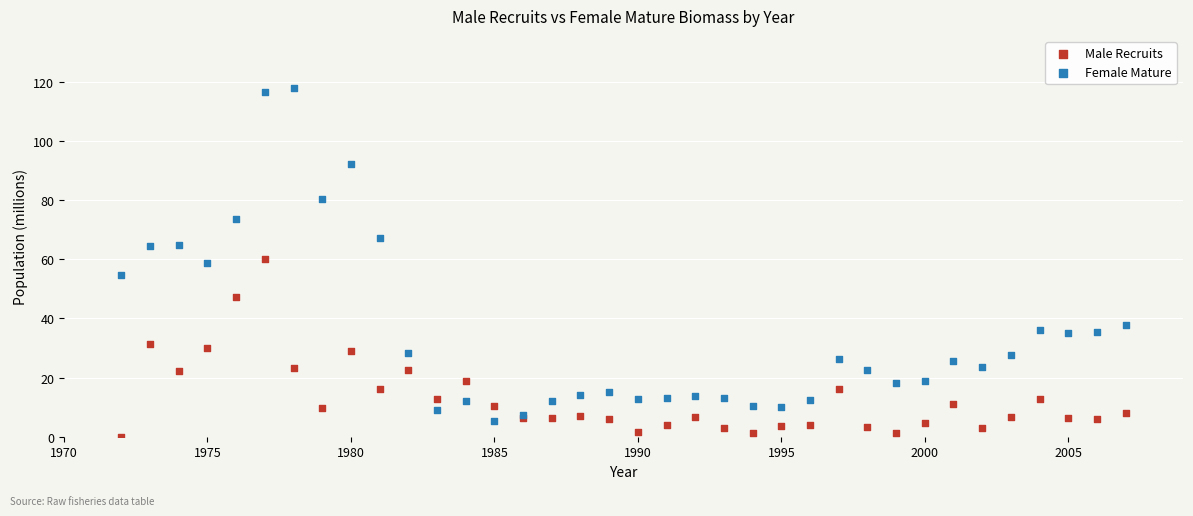

Which series contains the highest Y value?

Female Mature